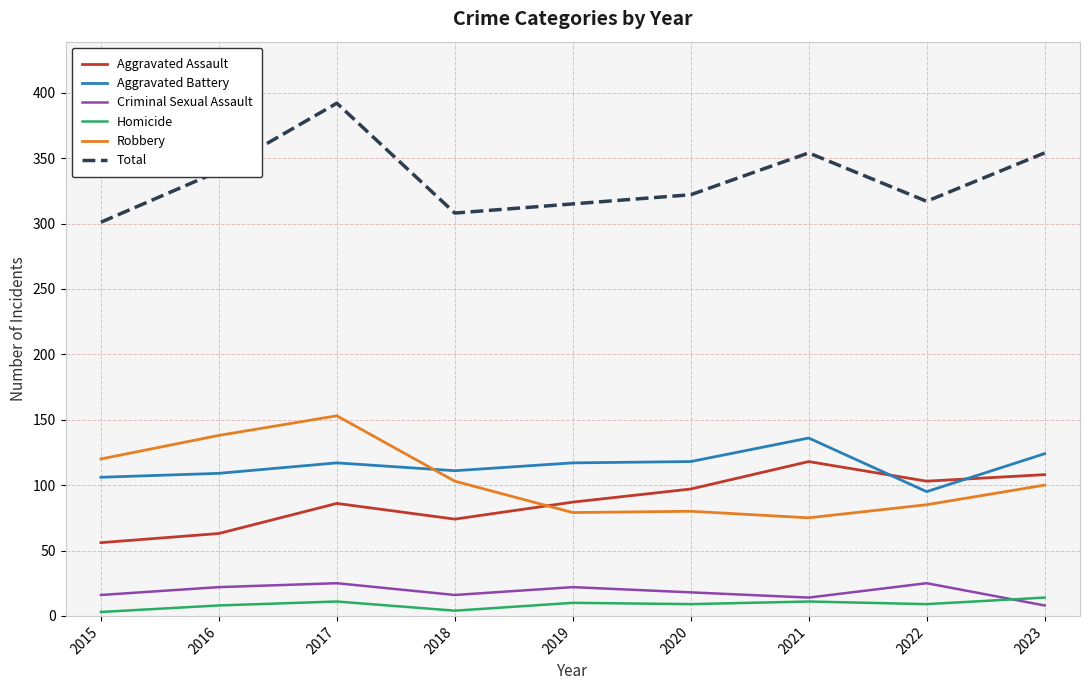

True or false: Criminal Sexual Assault has a value of 8 at 2023.

True